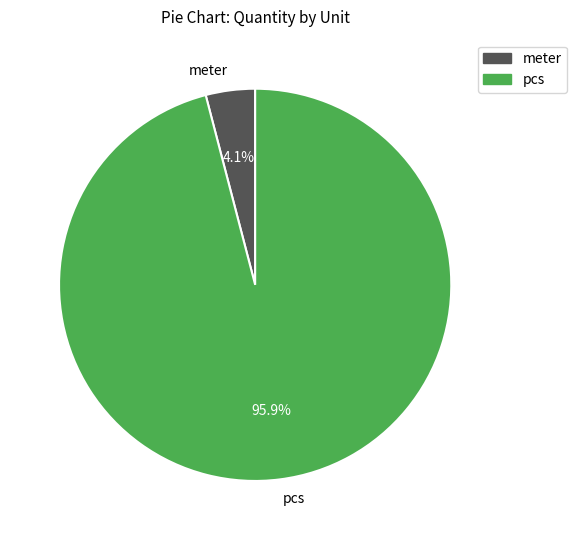

Rank the categories by value from highest to lowest.

pcs, meter